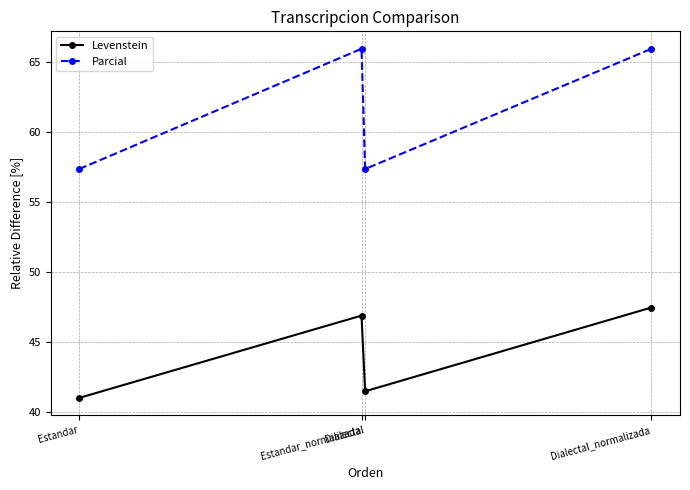

List the series in order of their peak value, lowest first.

Levenstein, Parcial